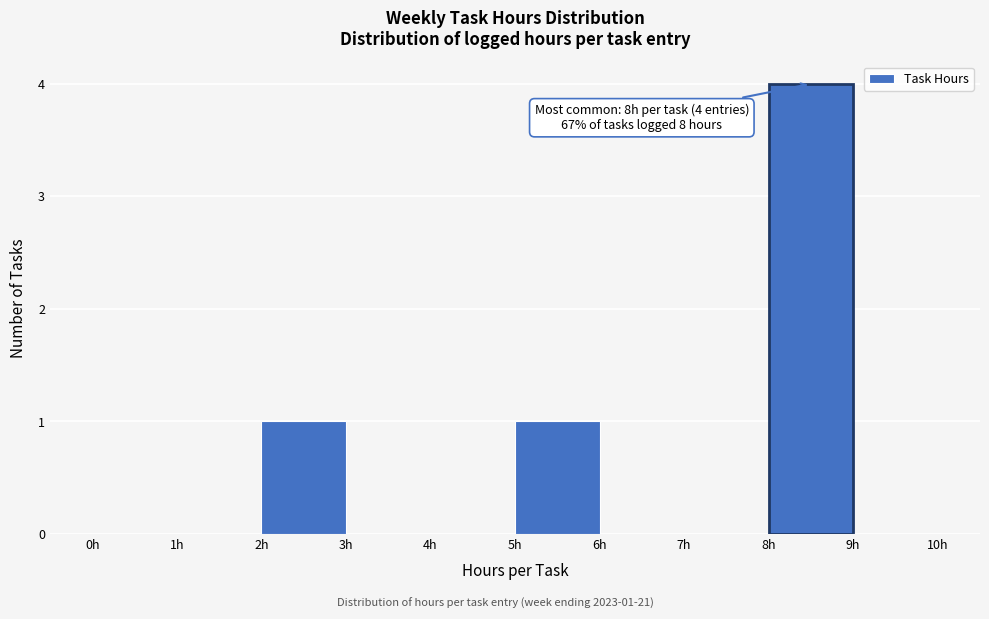

Which range on the x-axis has the tallest bar?

8 to 9